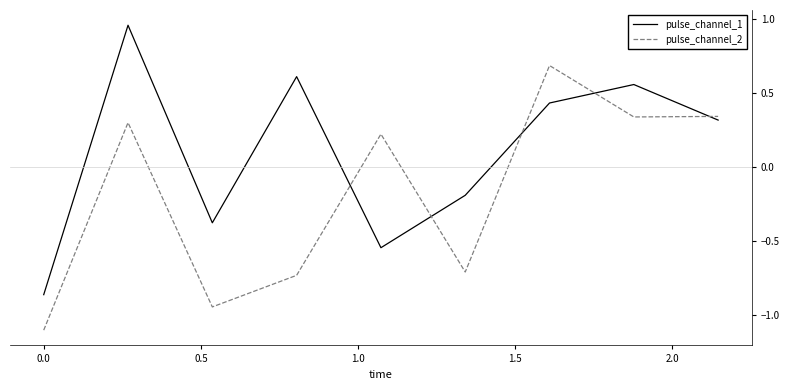

How many lines are shown in the chart?

2